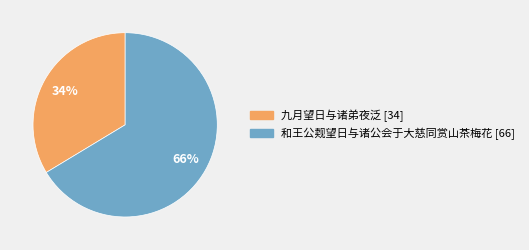

What percentage is the 九月望日与诸弟夜泛 slice, to the nearest percent?

34%